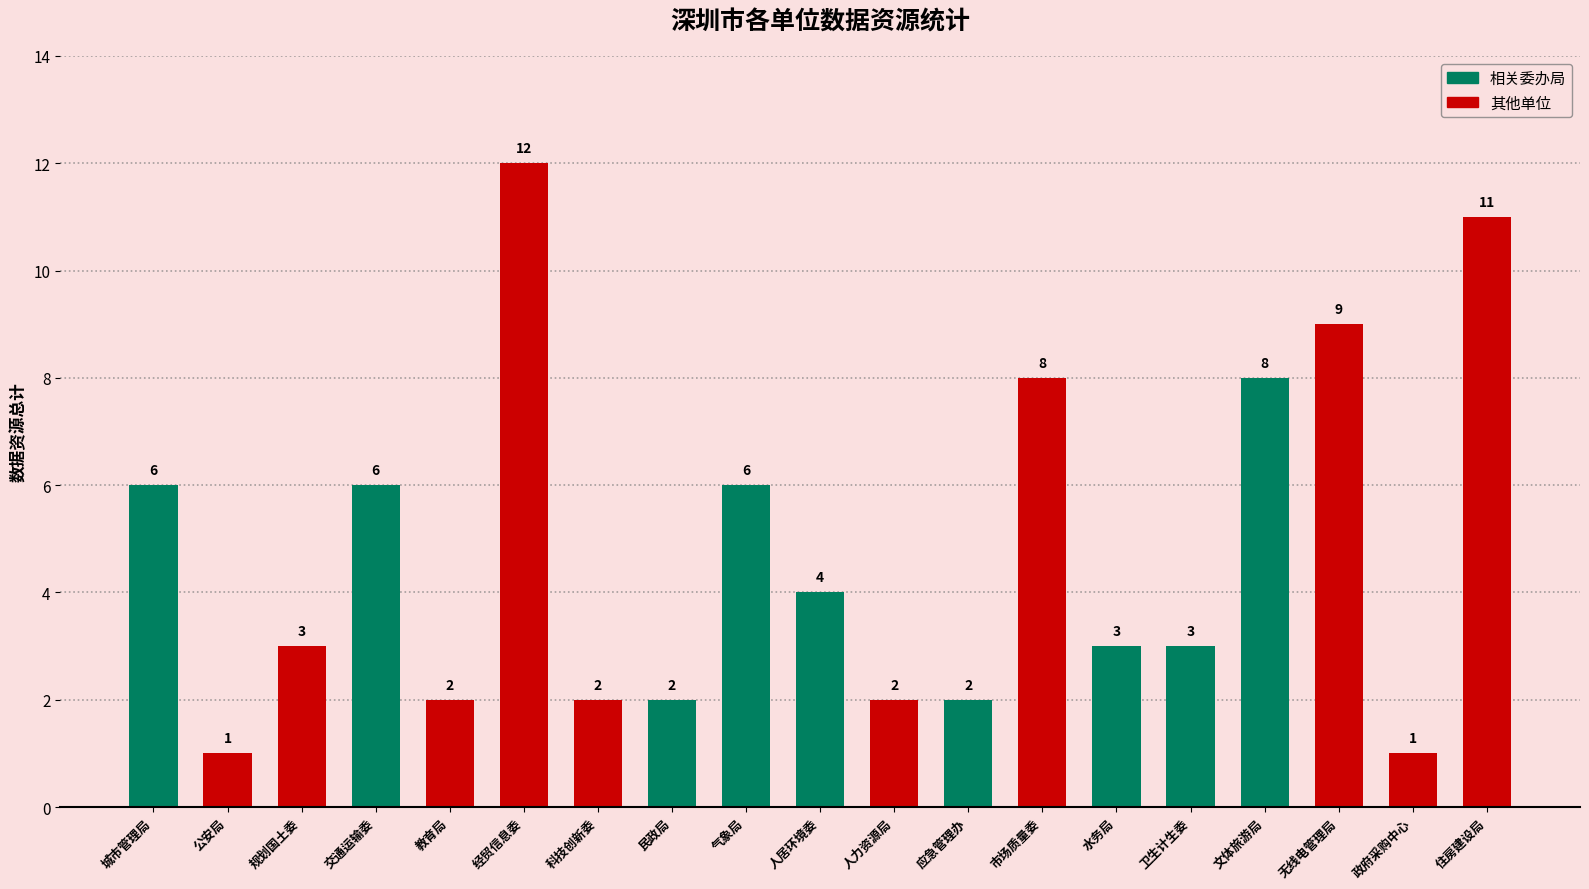

Is it true that the value at 应急管理办 is 2?

True